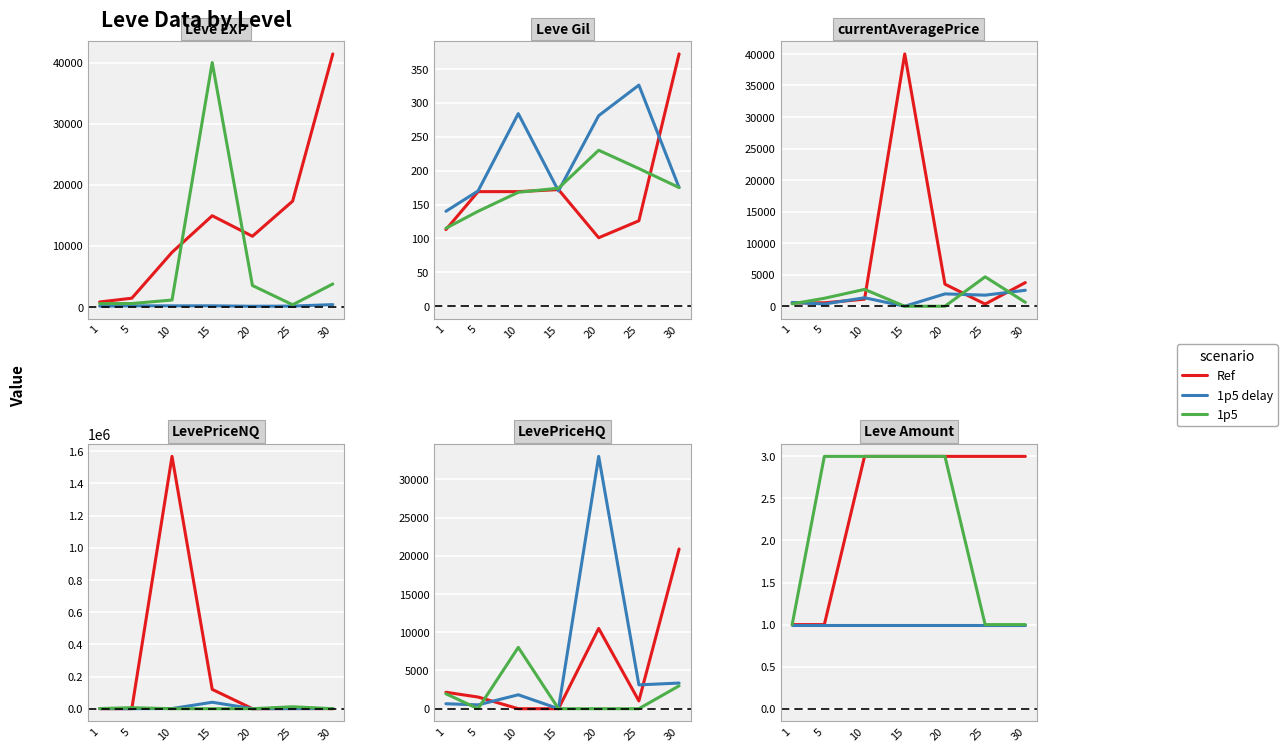

What is the value of the 1p5 point at the 5th from the left?

3